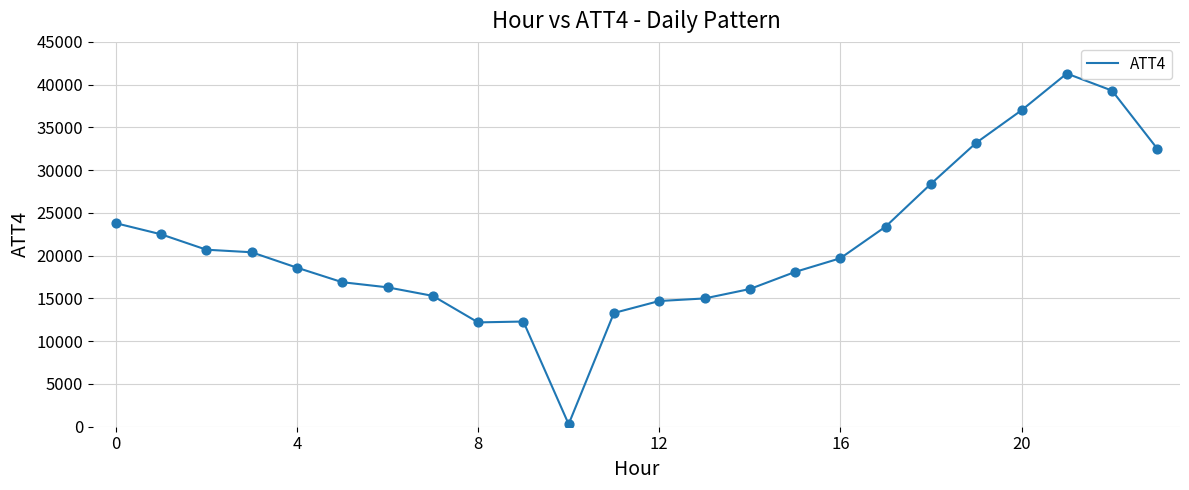

What is the maximum value shown in the chart?

41300